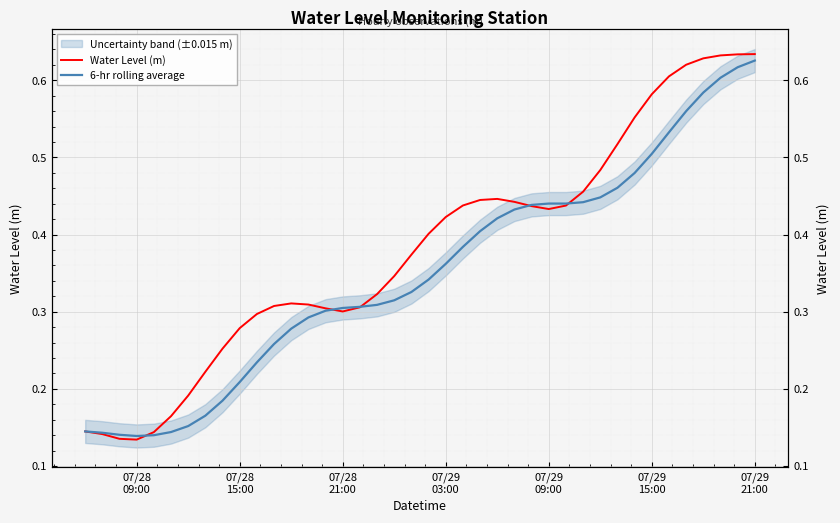

How many lines are shown in the chart?

2